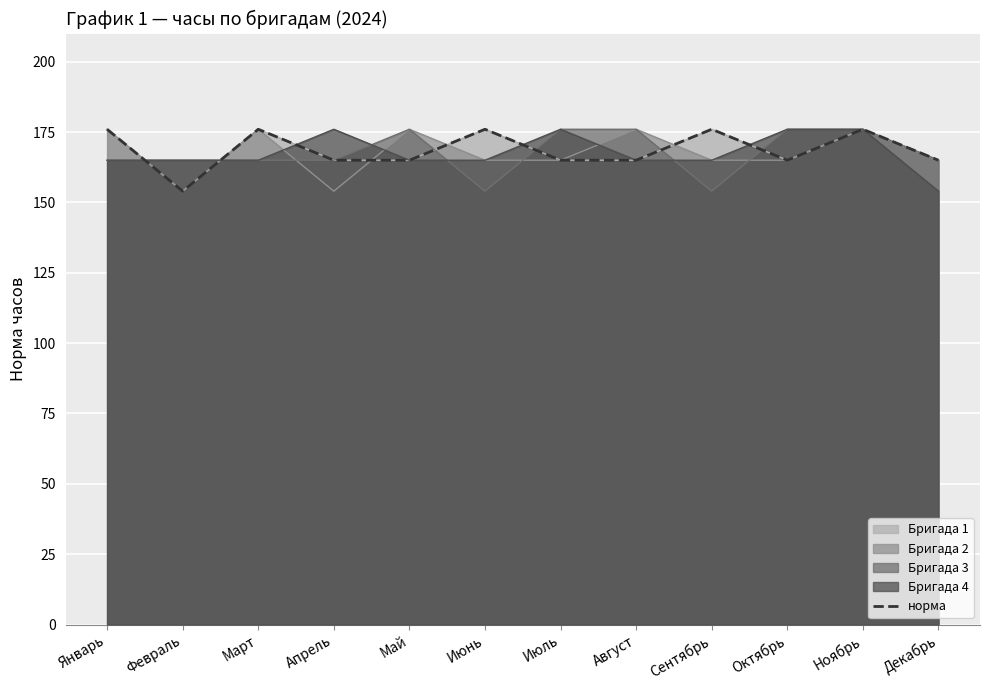

Rank the categories by value from lowest to highest.

Февраль, Апрель, Май, Июль, Август, Октябрь, Декабрь, Январь, Март, Июнь, Сентябрь, Ноябрь